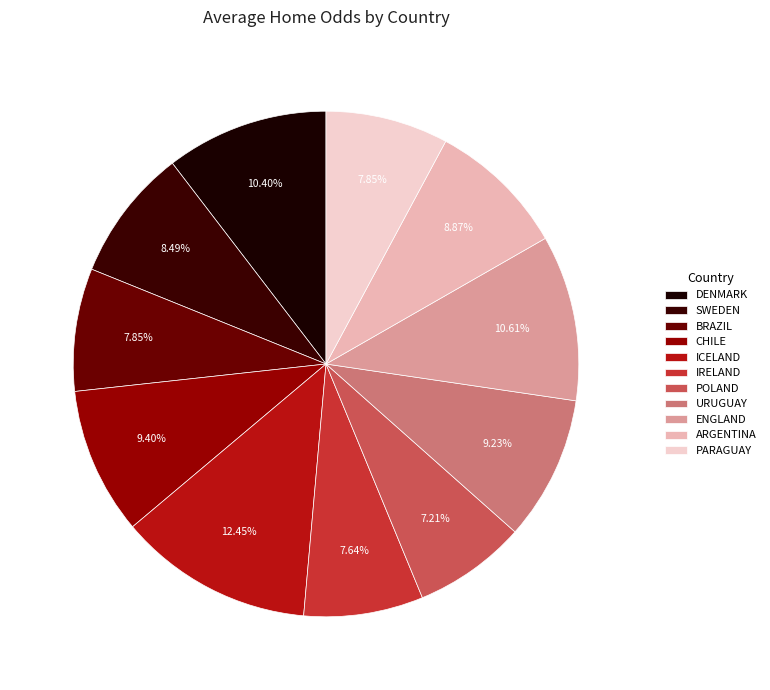

Count the number of slices in the pie.

11